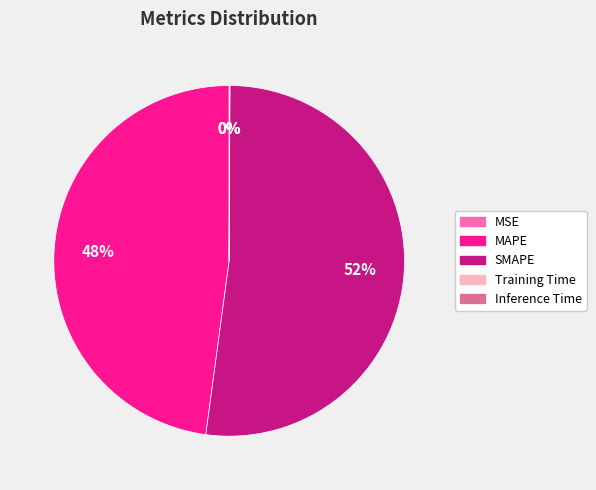

Between SMAPE and MAPE, which is larger?

SMAPE